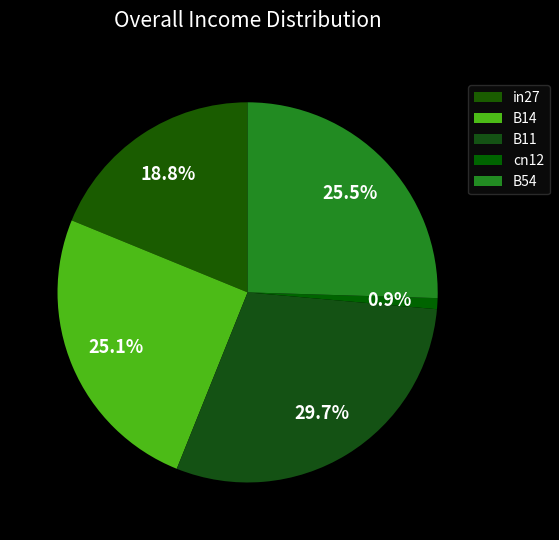

Does any single category account for the majority?

No